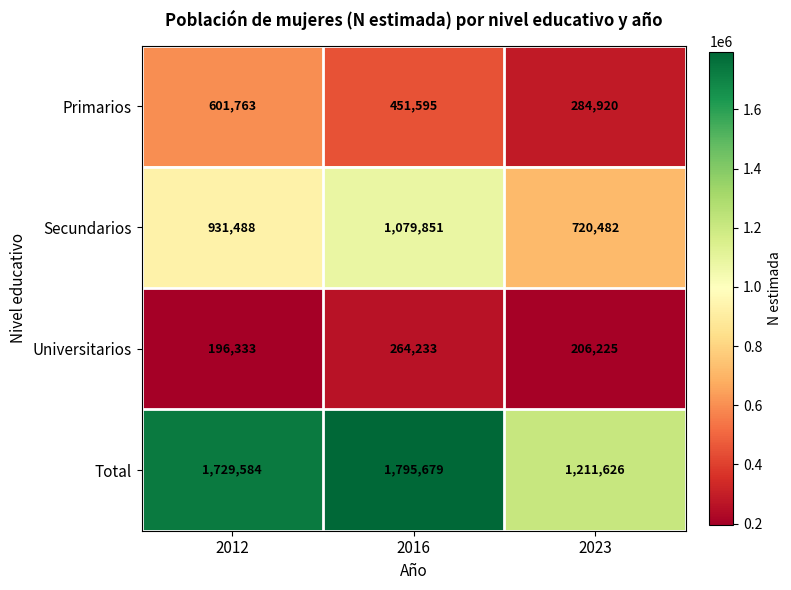

Reading left to right, list all the values displayed in this chart.

Primarios: 2012=601763	2016=451595	2023=284920
Secundarios: 2012=931488	2016=1079851	2023=720482
Universitarios: 2012=196333	2016=264233	2023=206225
Total: 2012=1729584	2016=1795679	2023=1211626